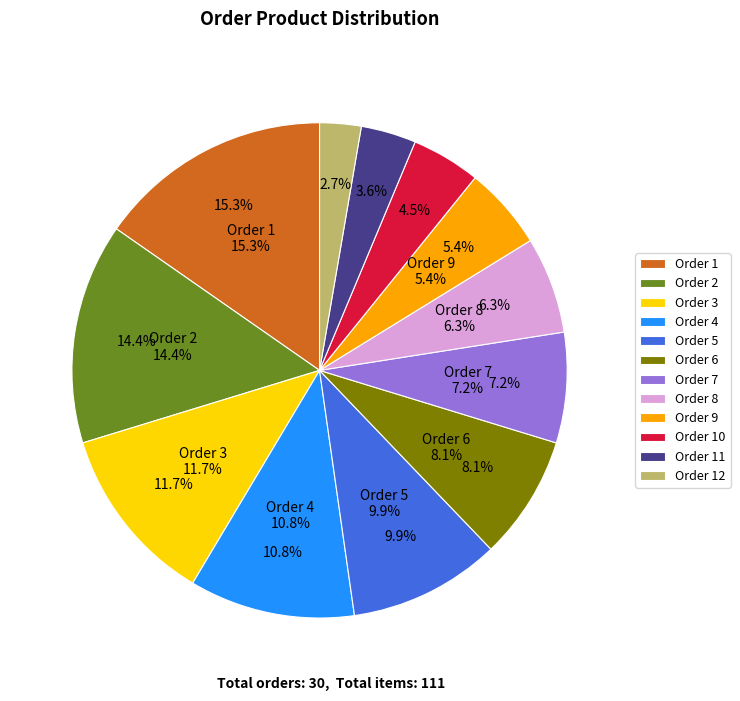

To the nearest percent, what is the combined percentage of 2 and 5?

24%